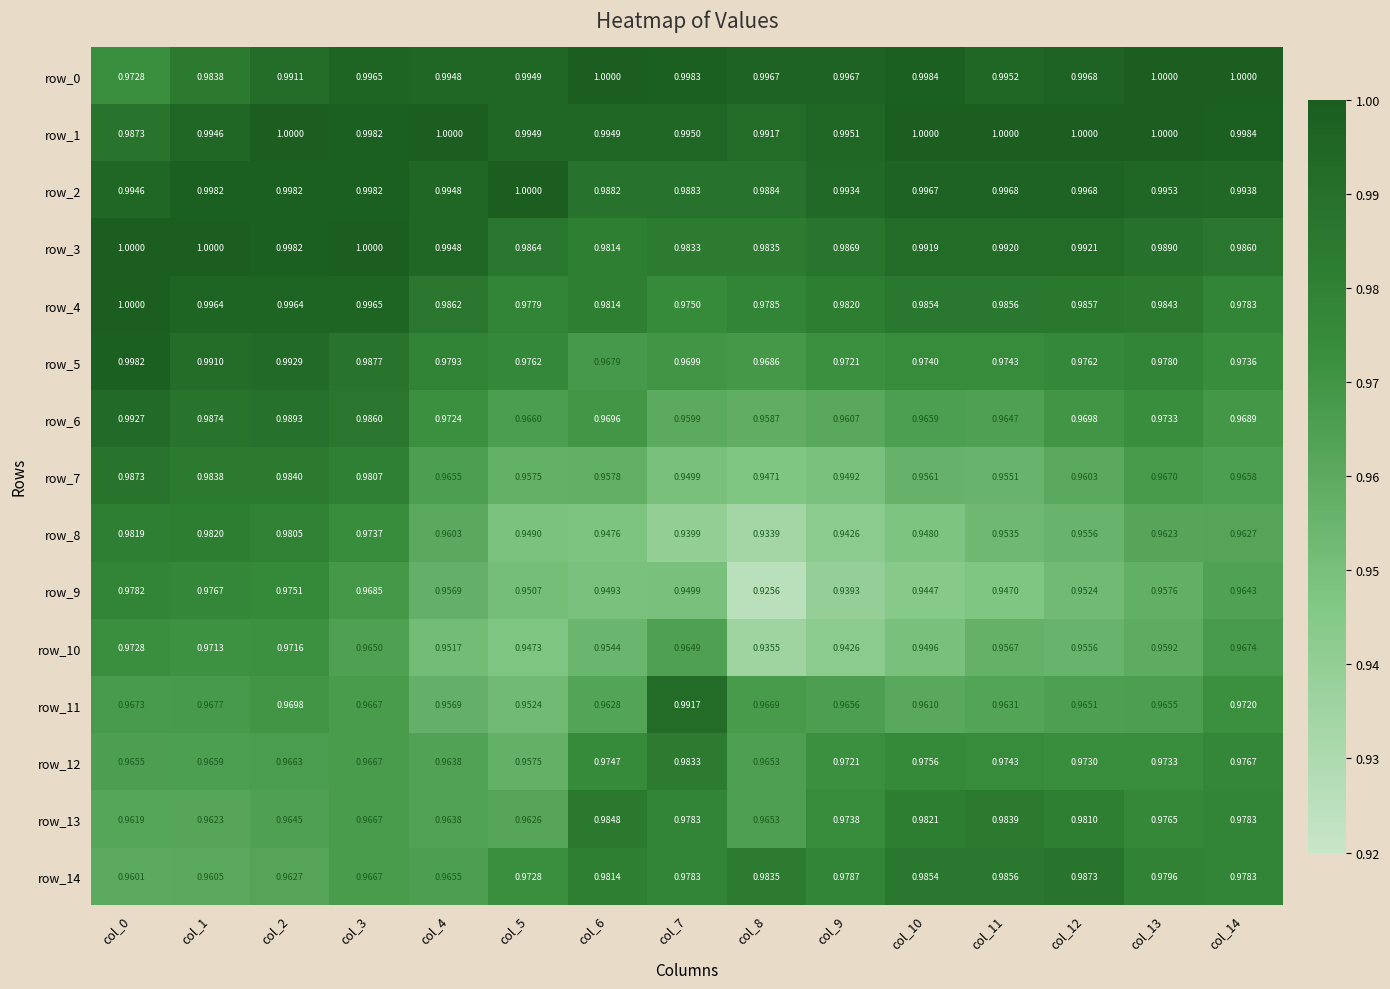

Is the value of row_14 at col_1 greater than the value of row_8 at col_3?

No